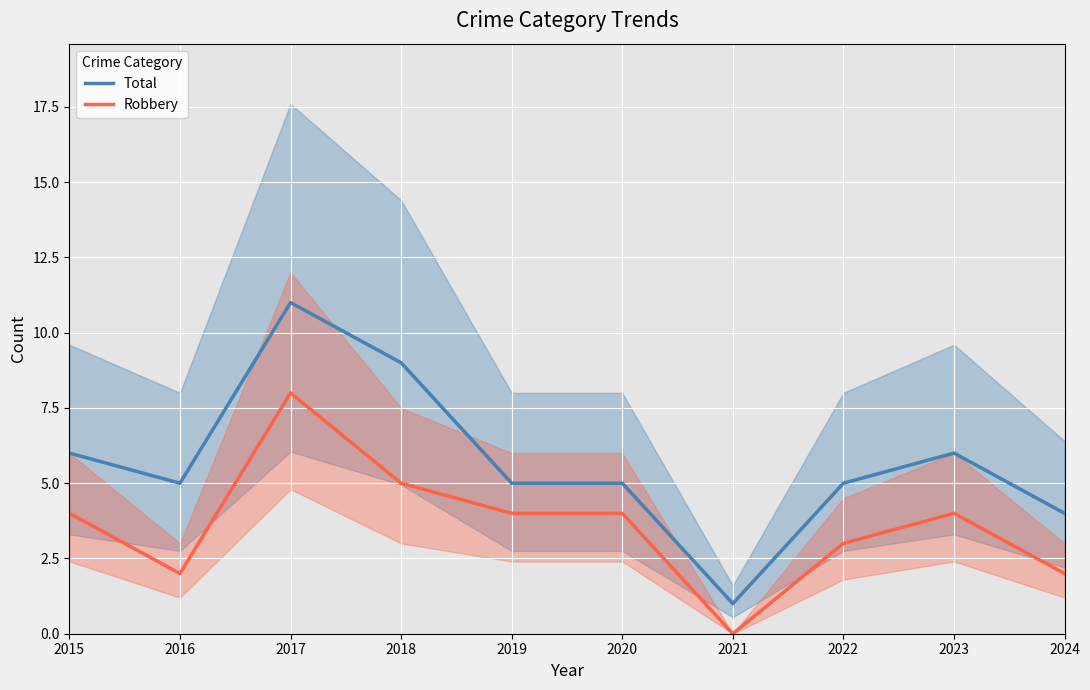

What is the sum of all Total values?

57